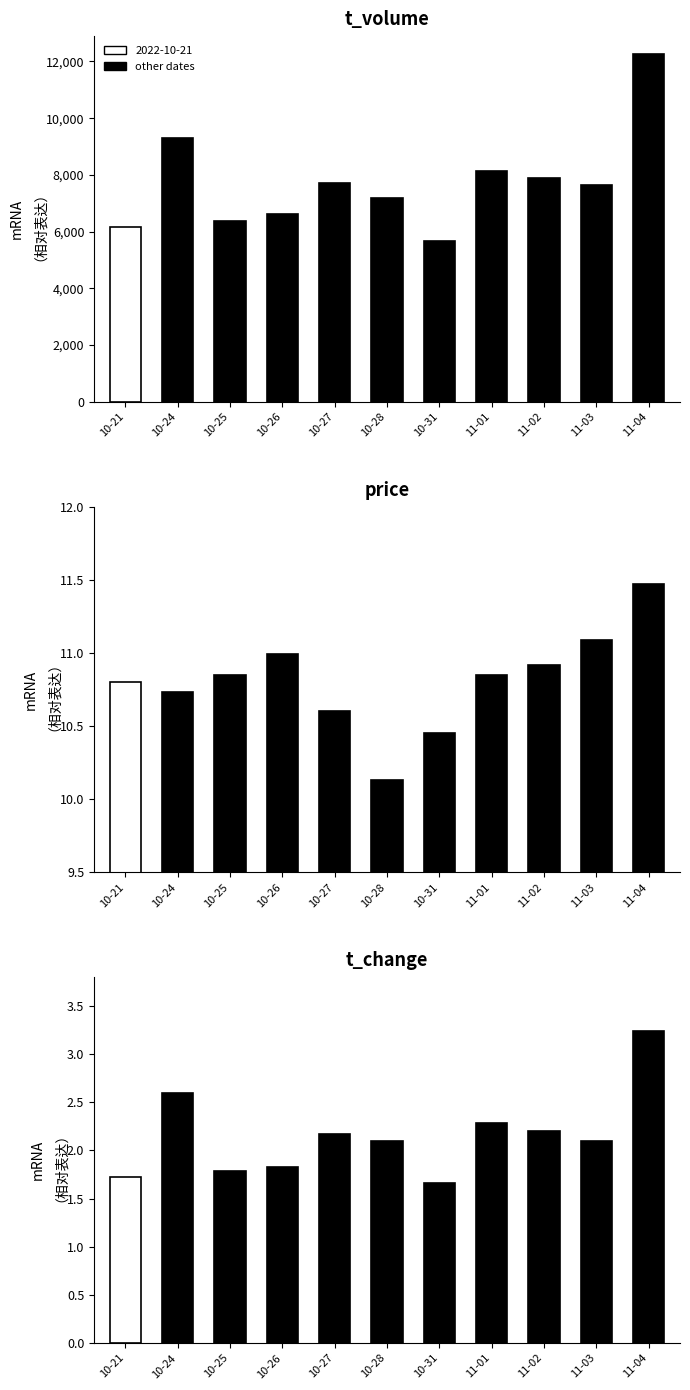

At 10-26, list the series in order from smallest to largest.

t_change, price, t_volume